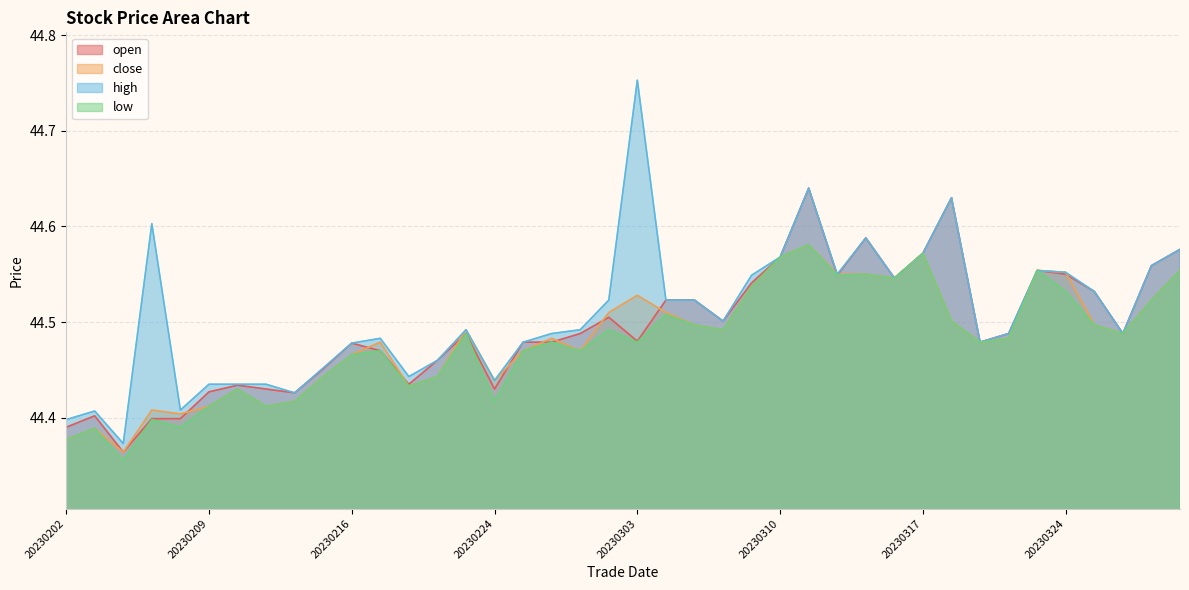

What is the difference between the maximum and minimum values in the open series?

0.3